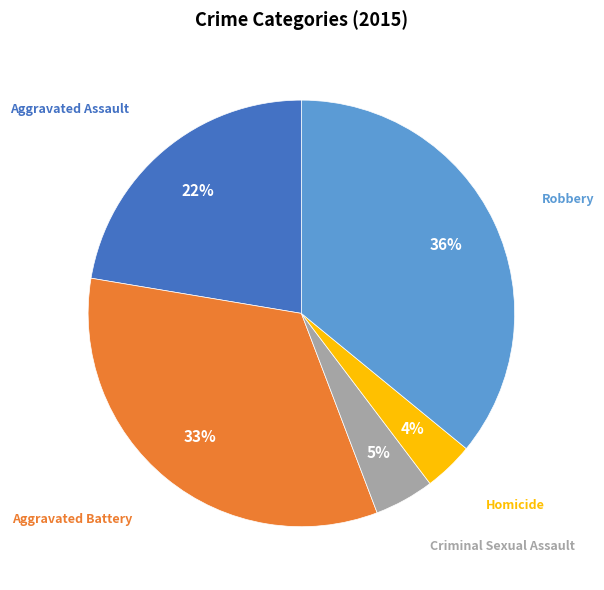

Rank the categories by value from lowest to highest.

Homicide, Criminal Sexual Assault, Aggravated Assault, Aggravated Battery, Robbery